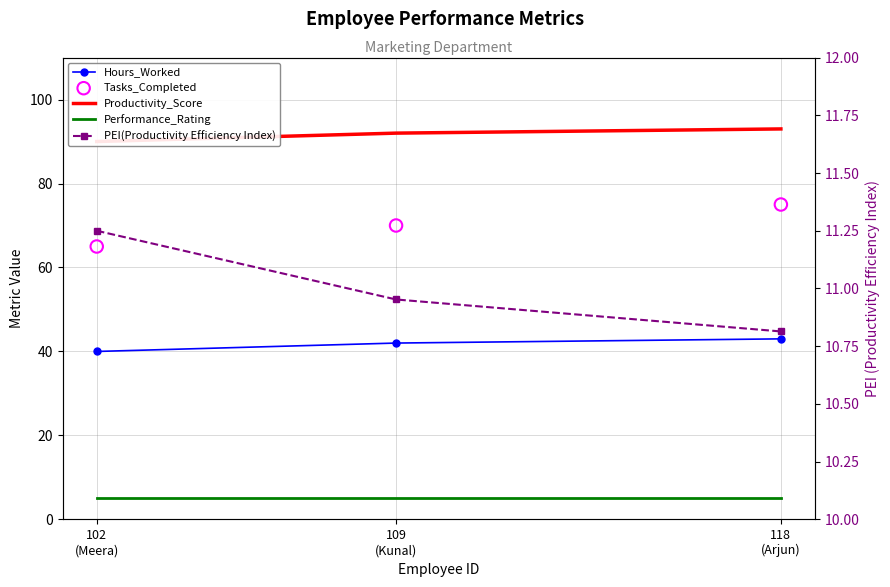

What is the total value across all series at 109
(Kunal)?

220.0